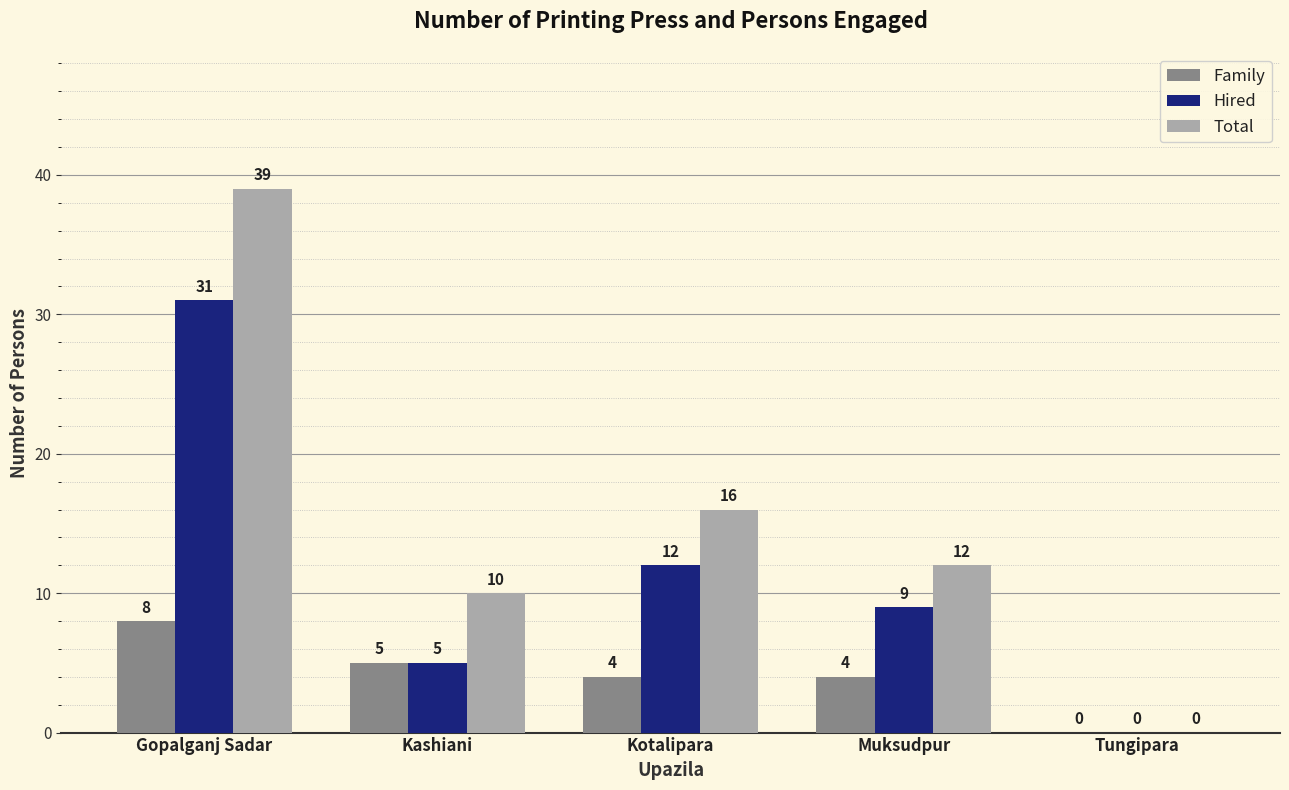

How many categories are shown in the chart?

5